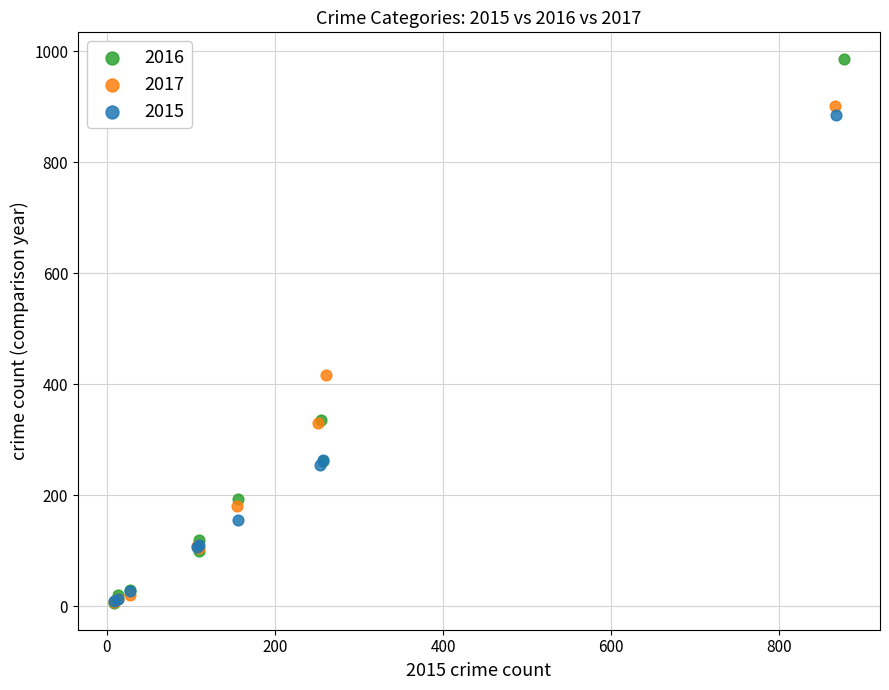

What are all the series names shown in the legend?

2016, 2017, 2015